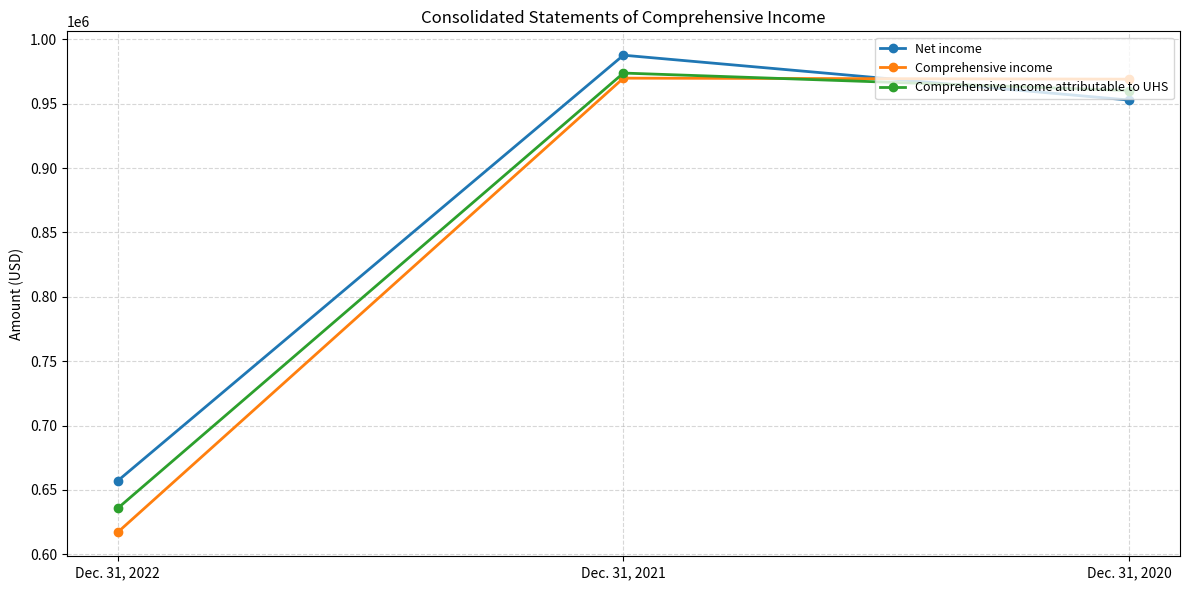

Where is Comprehensive income attributable to UHS nearest to the value 804705?

Dec. 31, 2020